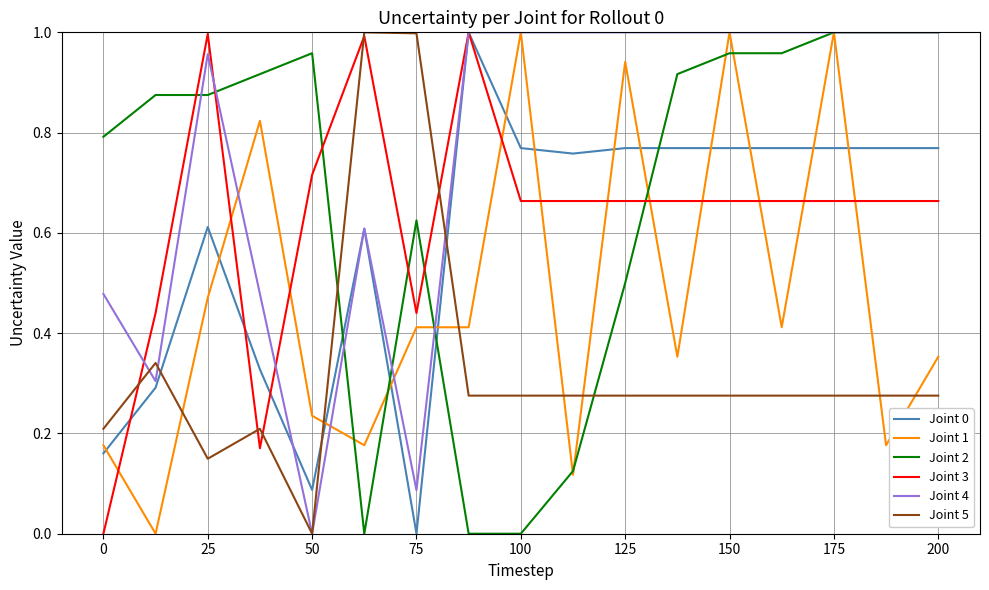

After their last crossing, which series has the higher values: Joint 0 or Joint 1?

Joint 0